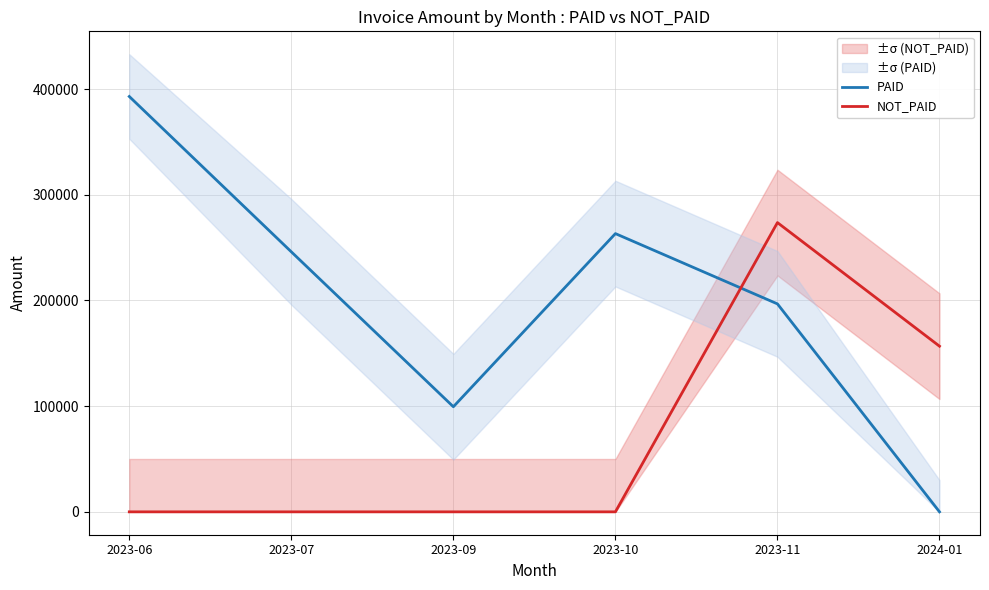

How many times do PAID and NOT_PAID cross each other?

1